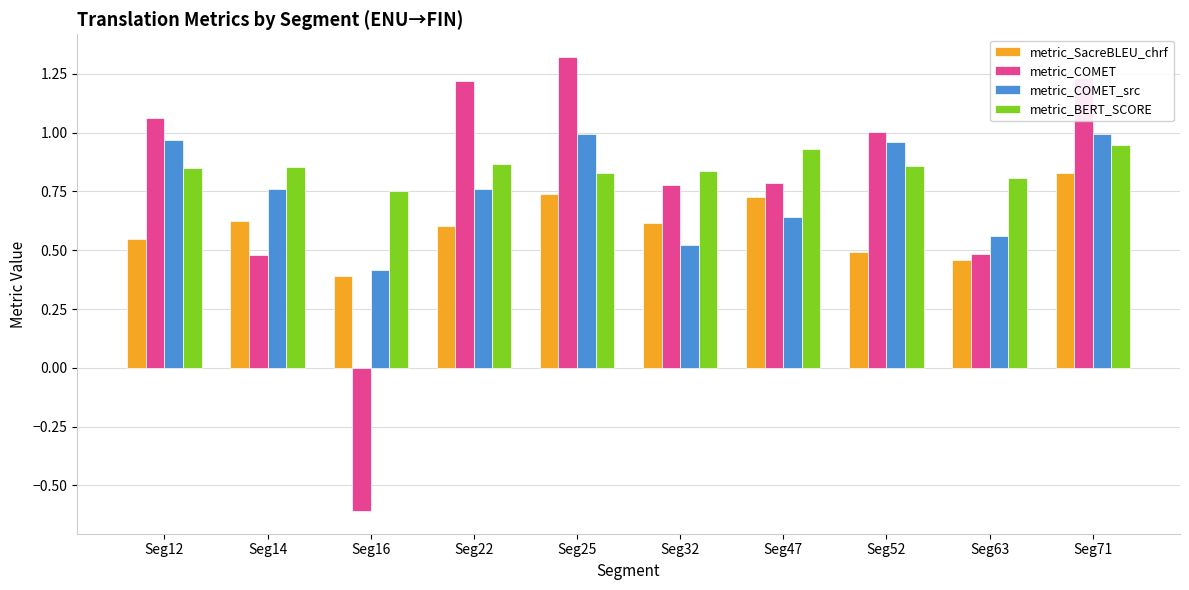

Is the value of metric_COMET at Seg63 greater than the value of metric_BERT_SCORE at Seg32?

No